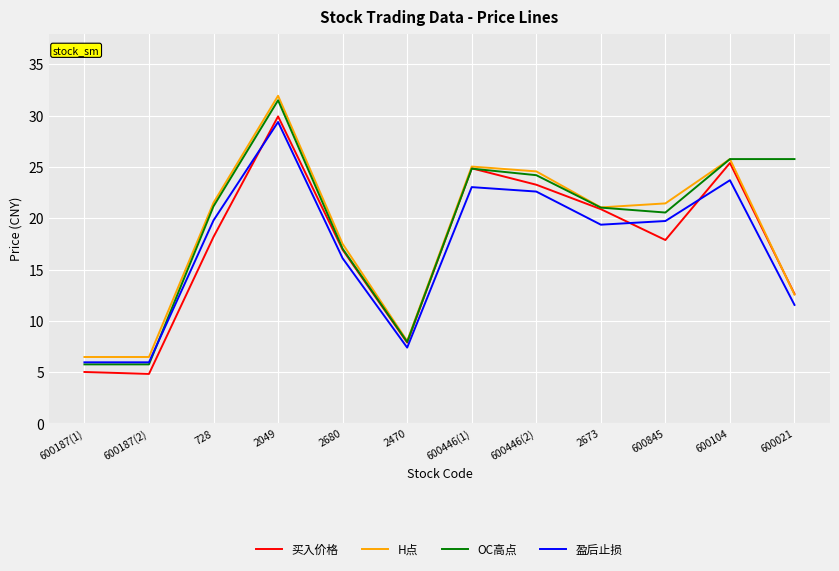

The 买入价格 series shows 29.9 at 2049. True or false?

True